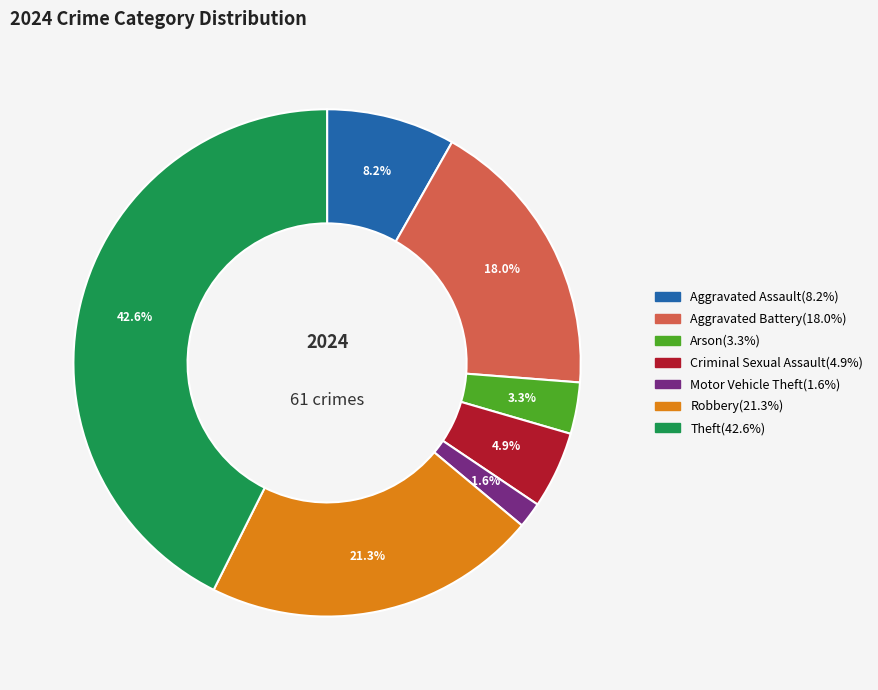

Does any single category account for the majority?

No